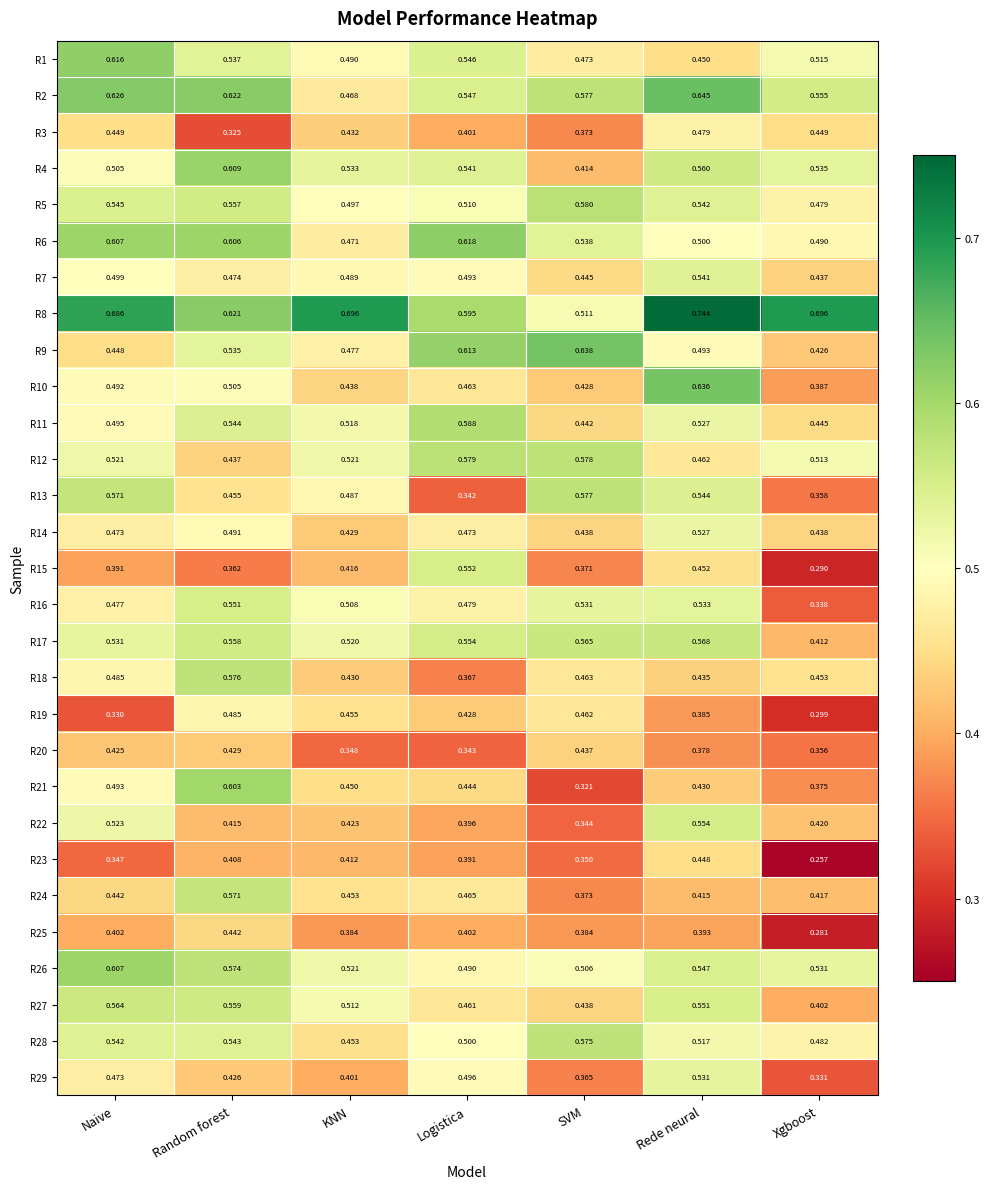

At Logistica, list the series in order from largest to smallest.

R6, R9, R8, R11, R12, R17, R15, R2, R1, R4, R5, R28, R29, R7, R26, R16, R14, R24, R10, R27, R21, R19, R25, R3, R22, R23, R18, R20, R13